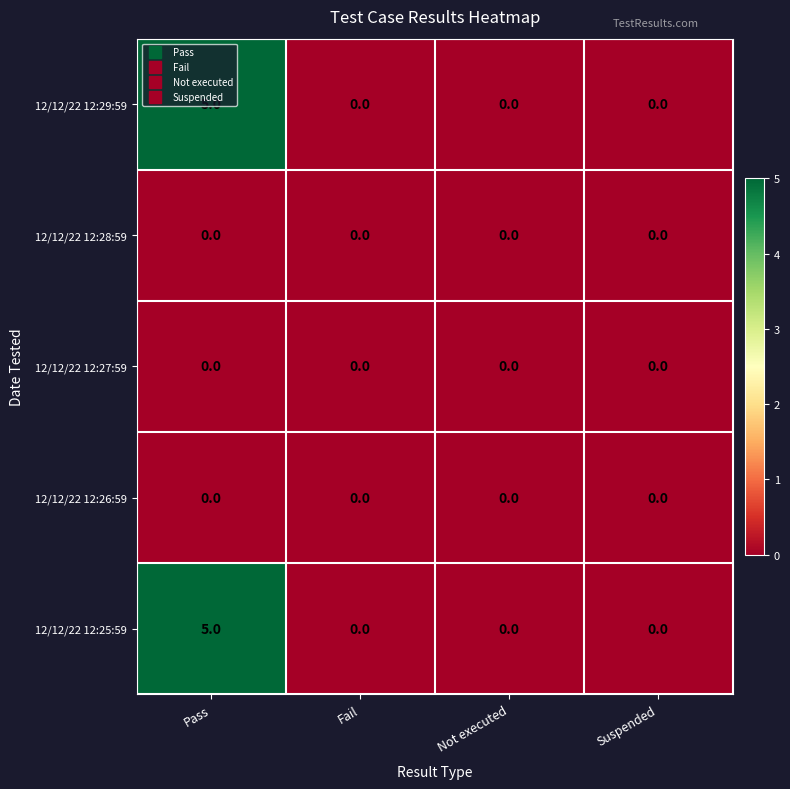

At which category is the sum across all series the highest?

Pass